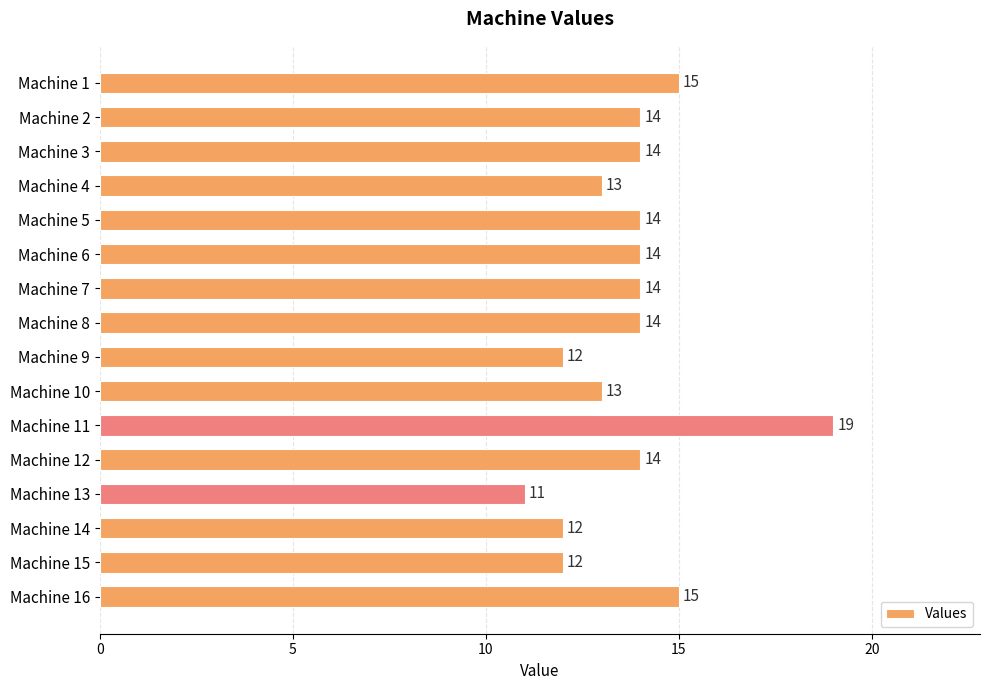

How many bars are there in total?

16